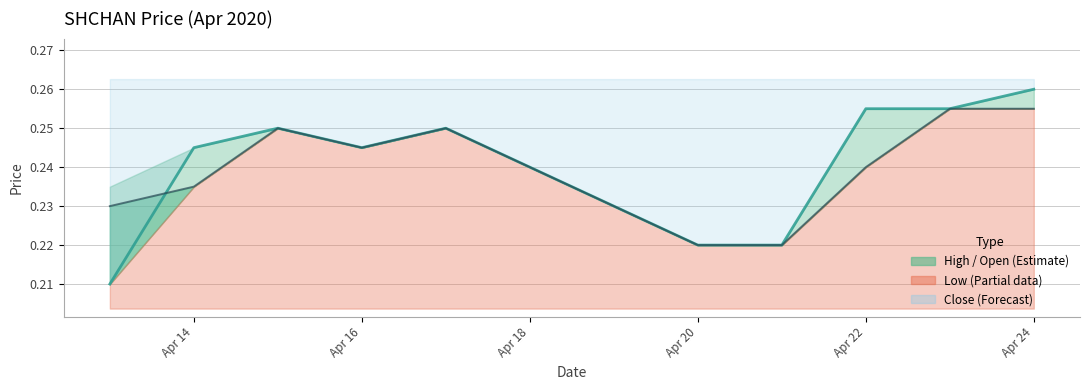

Which series ends up on top after the final intersection of open and close?

close